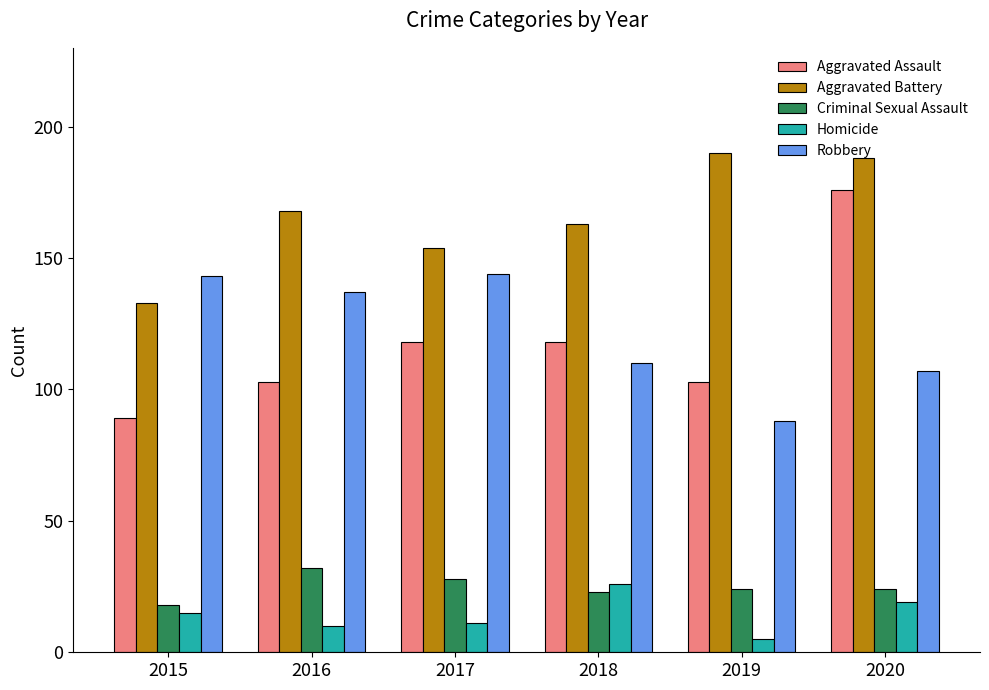

Which label corresponds to the largest value in the chart?

2019